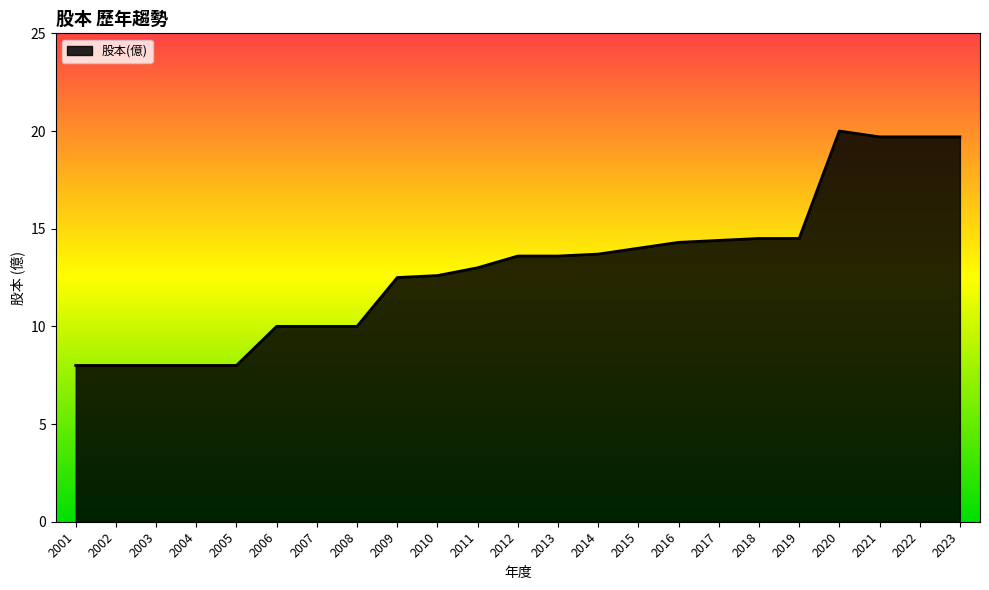

What is the change in value from 2004 to 2023?

+11.7